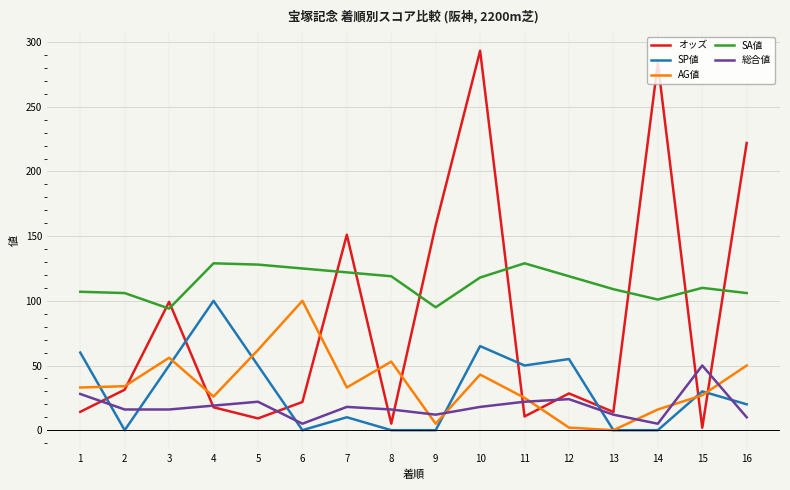

Where is the first local maximum for SP値?

4